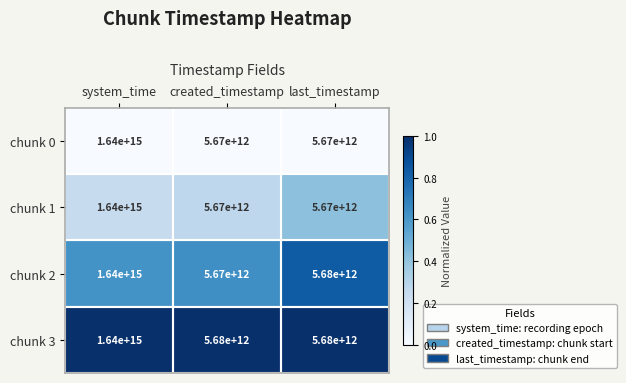

True or false: chunk 3 has a value of 9035183624832 at last_timestamp.

False